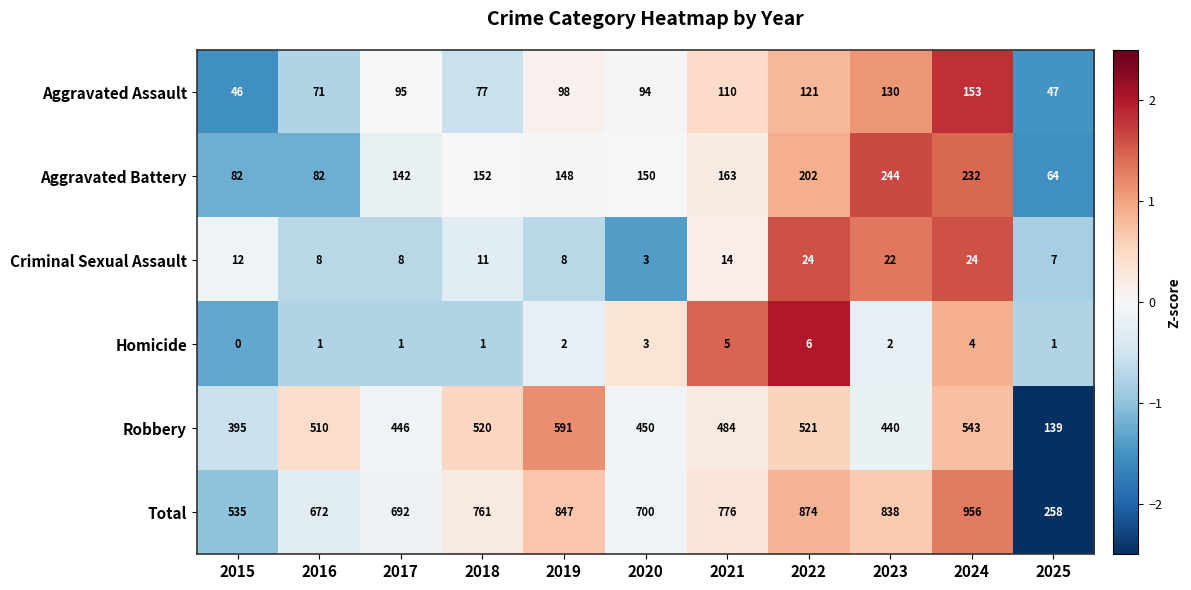

What is the sum of the Homicide values at 2019 and 2025?

3